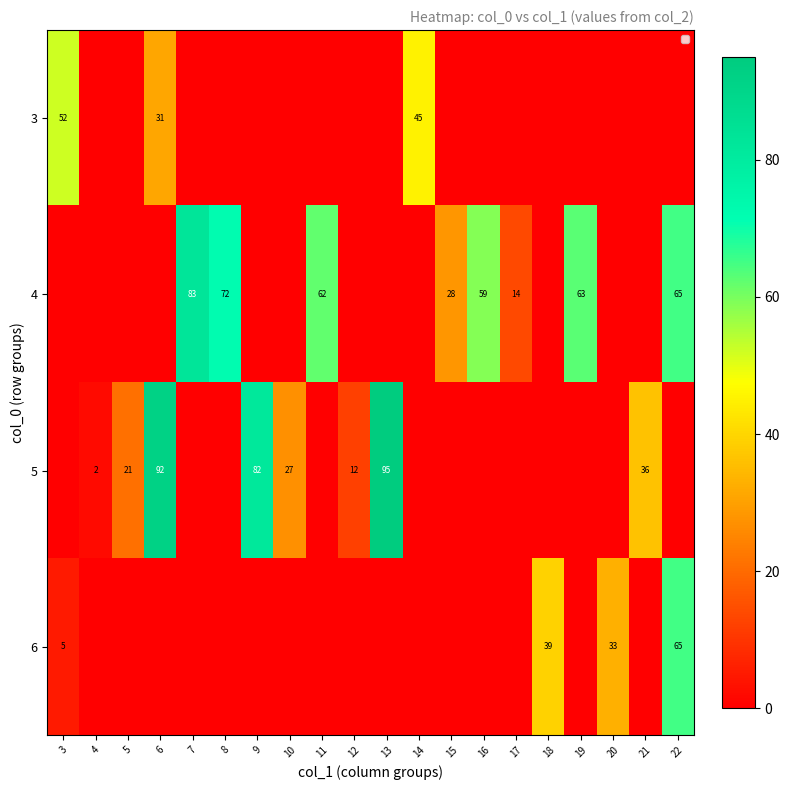

True or false: 6 has a value of 65 at 18.

False